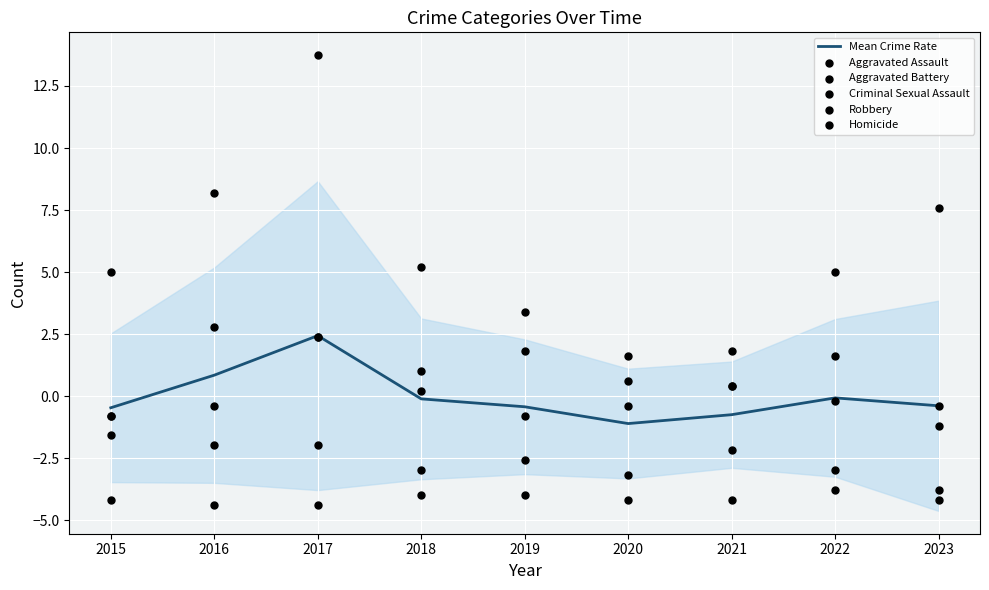

What is the total value across all series at 2021?

-4.5